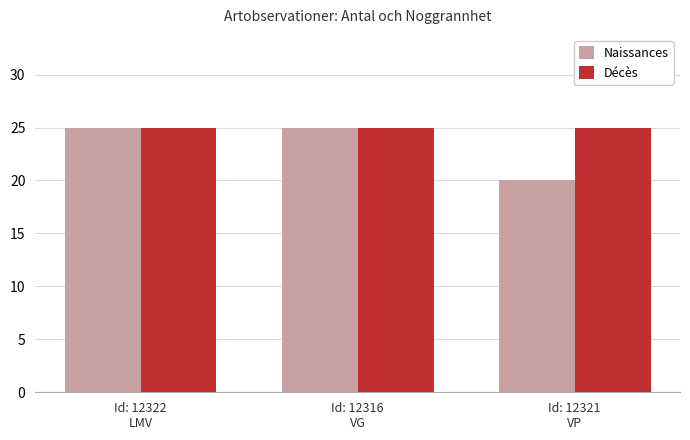

What position from the left is Id: 12321
VP?

3